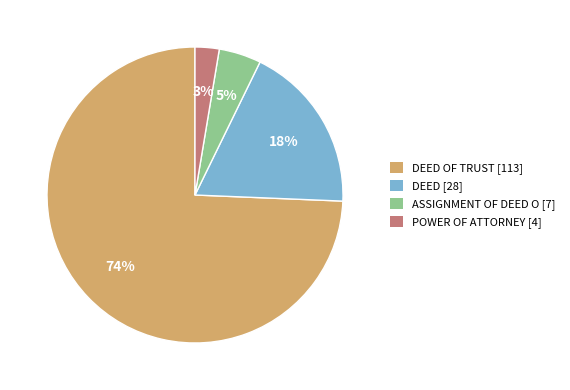

Is there a majority slice in this chart?

Yes